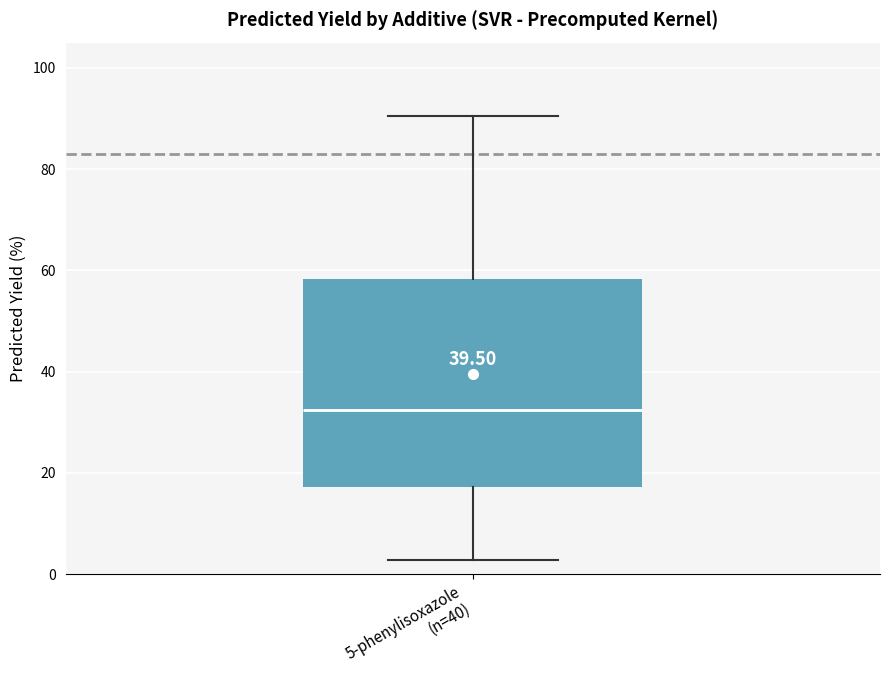

Read this box plot against the y-axis: the position of the median line, the range covered by the box, and the ends of both whiskers. The values are not printed on the chart, so give them approximately, as read against the axis.

median 32, box 18 to 58, whiskers 2 to 90